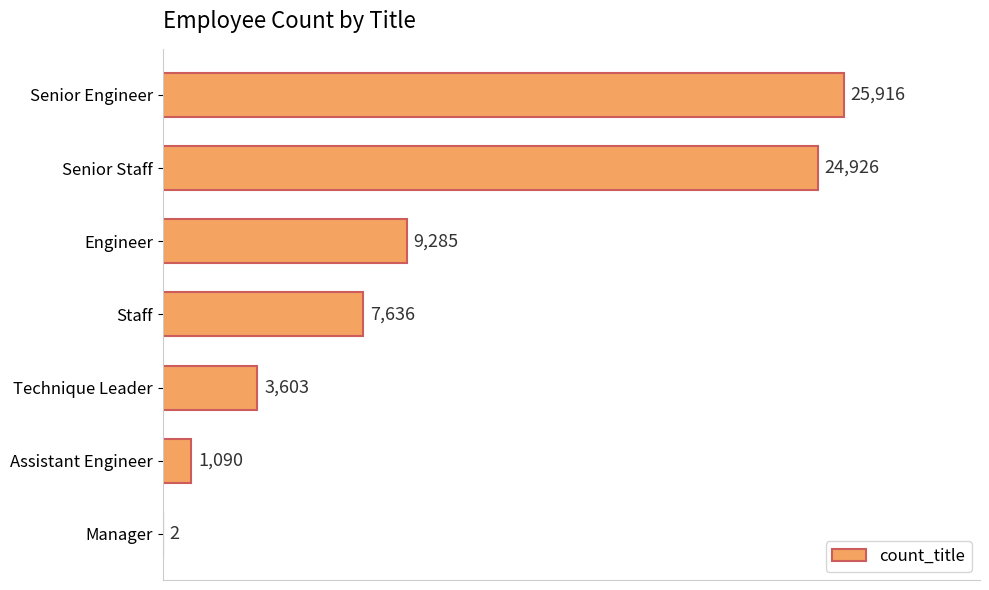

Count the number of categories in the chart.

7